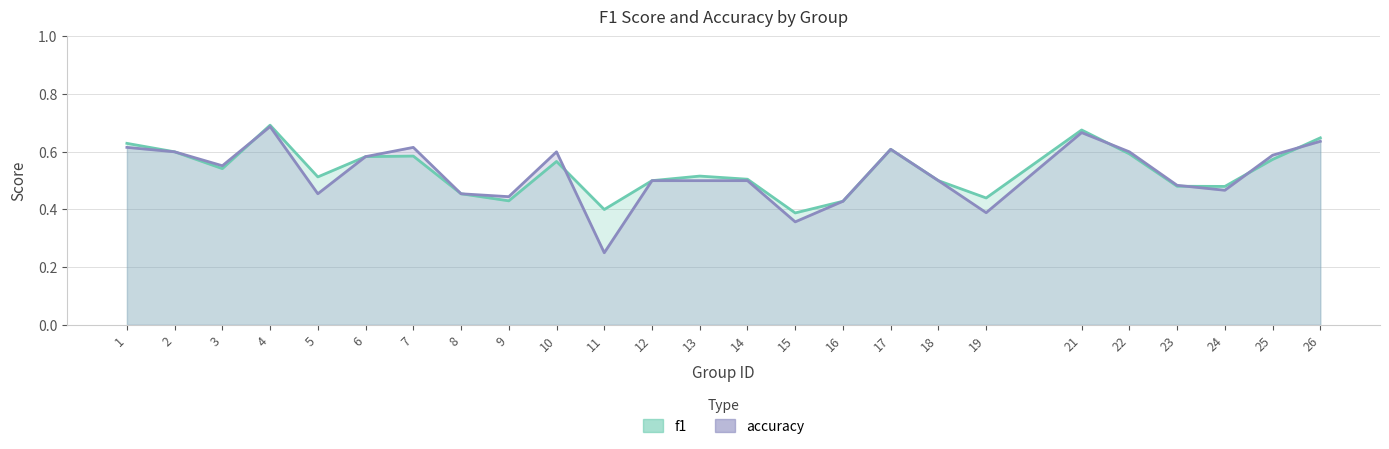

Is the value of accuracy at 7 greater than the value of f1 at 15?

Yes